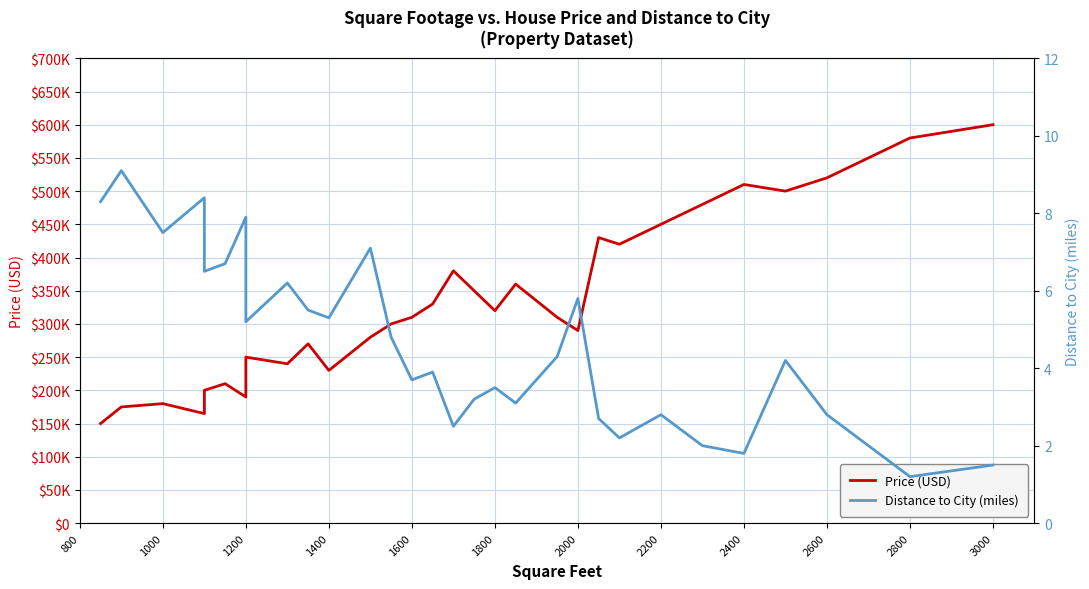

What are all the series names shown in the legend?

Price (USD), Distance to City (miles)